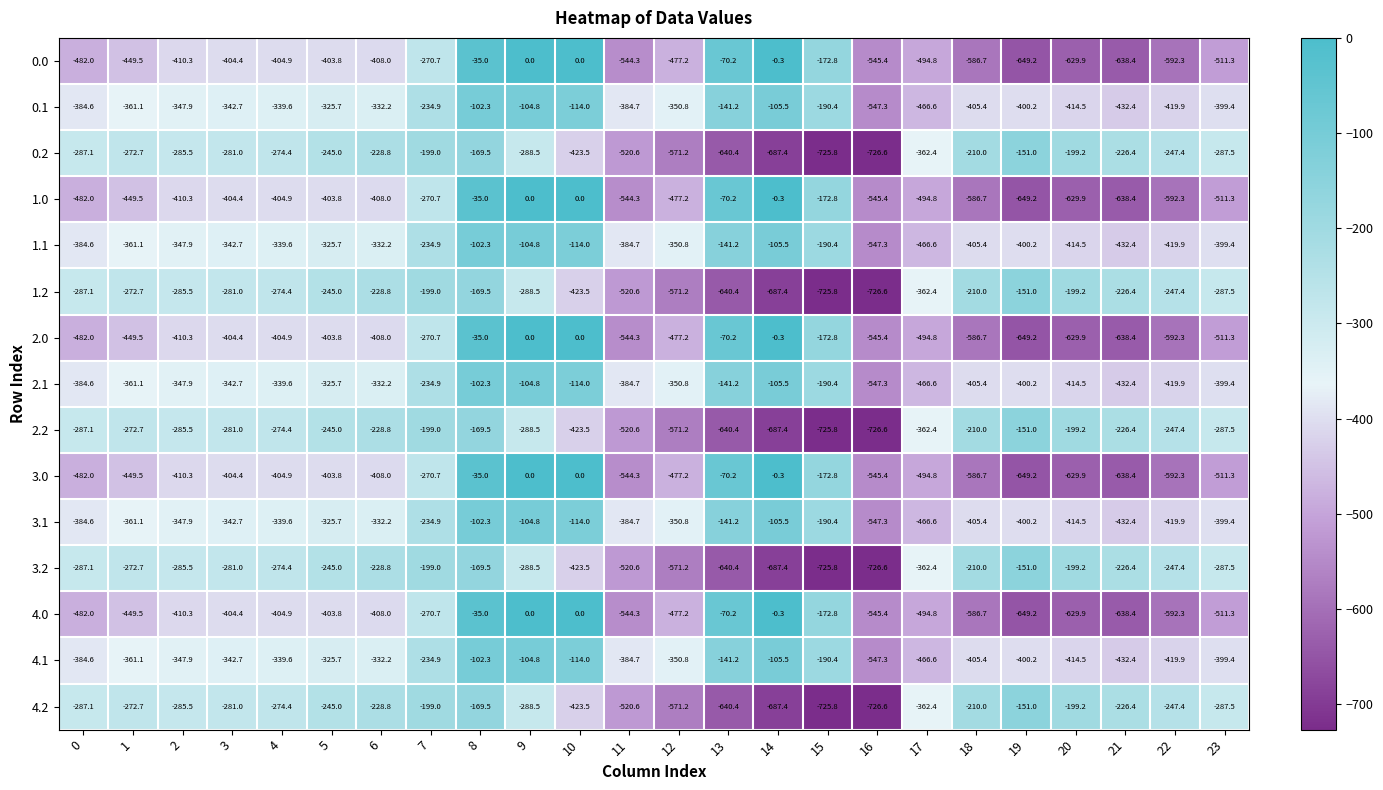

Is the value of 3.0 at 6 greater than the value of 4.0 at 2?

Yes